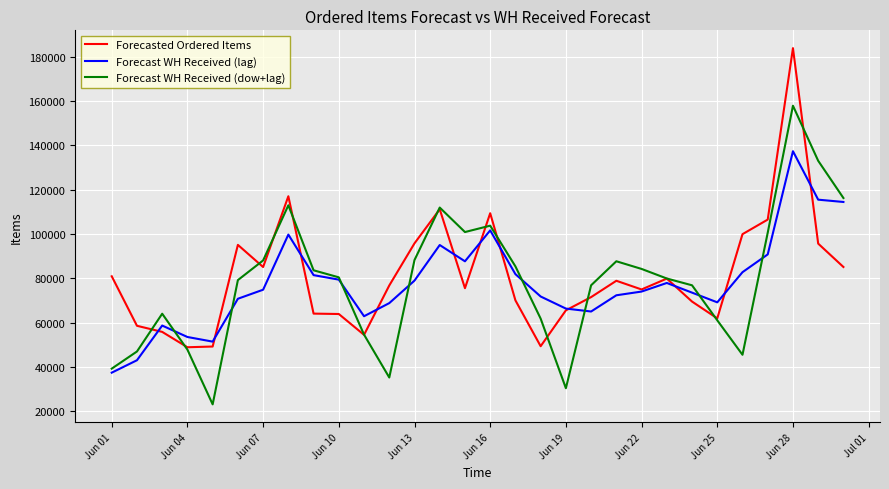

List the series in order of their peak value, highest first.

Forecasted Ordered Items, Forecast WH Received (dow+lag), Forecast WH Received (lag)